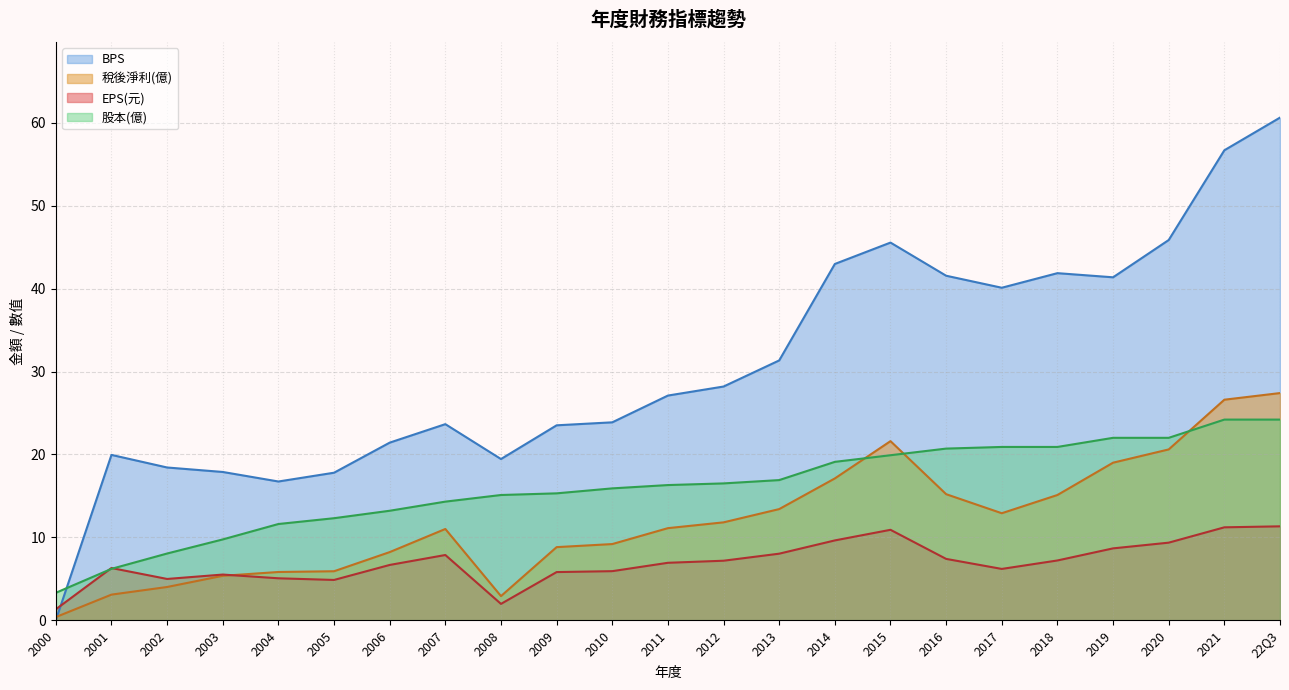

How many intersections are there between 稅後淨利 and EPS(元)?

1